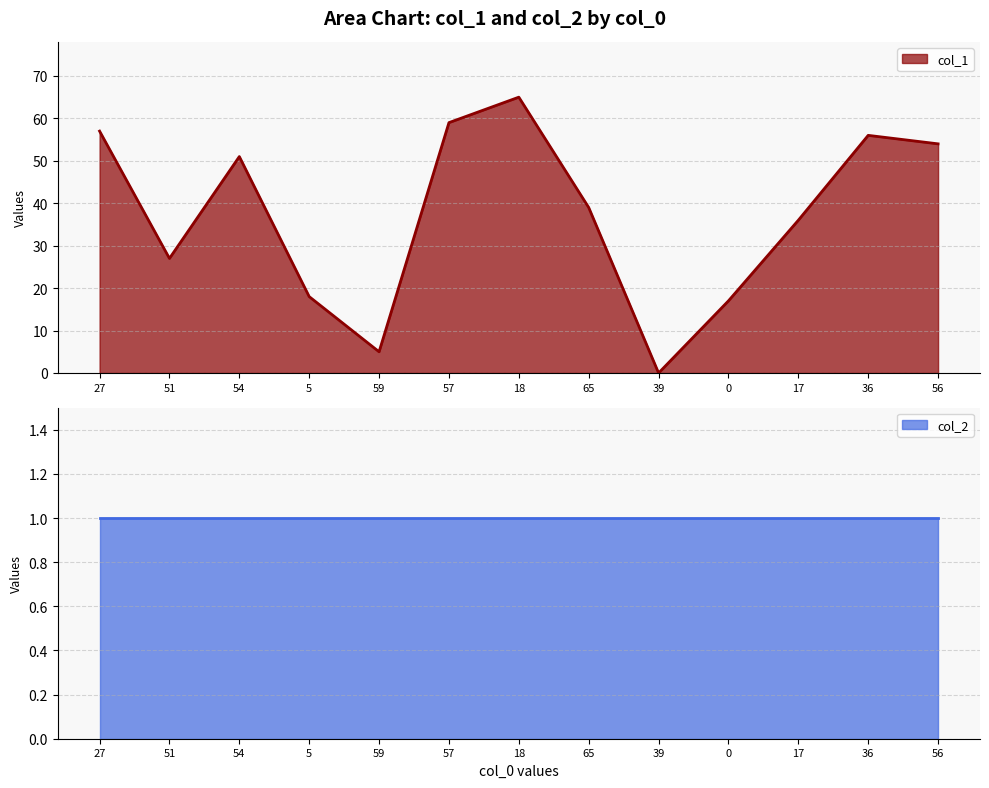

Is it true that col_1 equals 56 at 36?

True